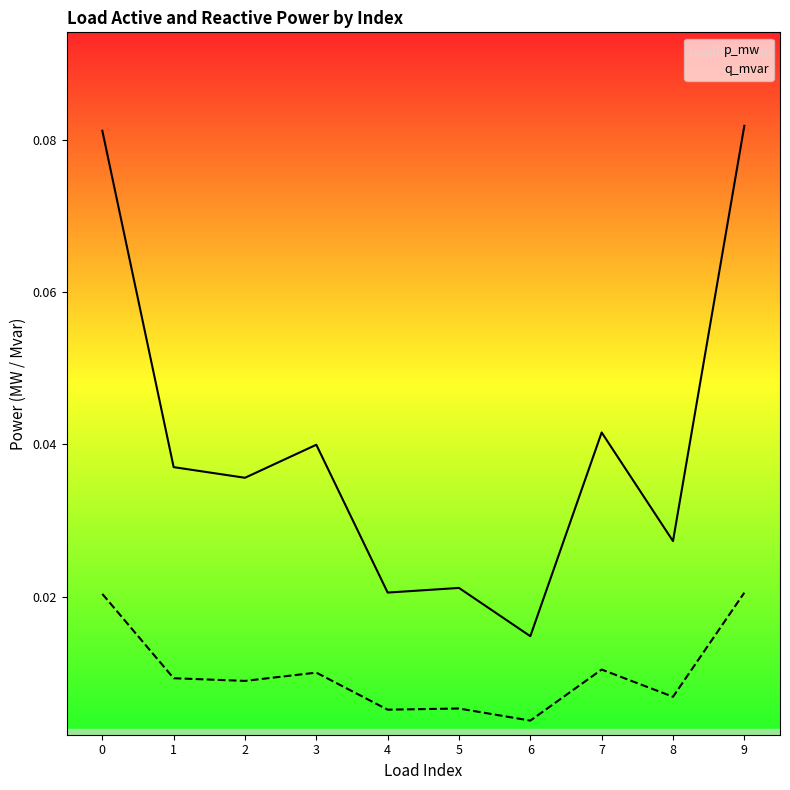

Reading right to left, extract all data points from this chart.

p_mw: 9=0.1	8=0.0	7=0.0	6=0.0	5=0.0	4=0.0	3=0.0	2=0.0	1=0.0	0=0.1
q_mvar: 9=0.0	8=0.0	7=0.0	6=0.0	5=0.0	4=0.0	3=0.0	2=0.0	1=0.0	0=0.0